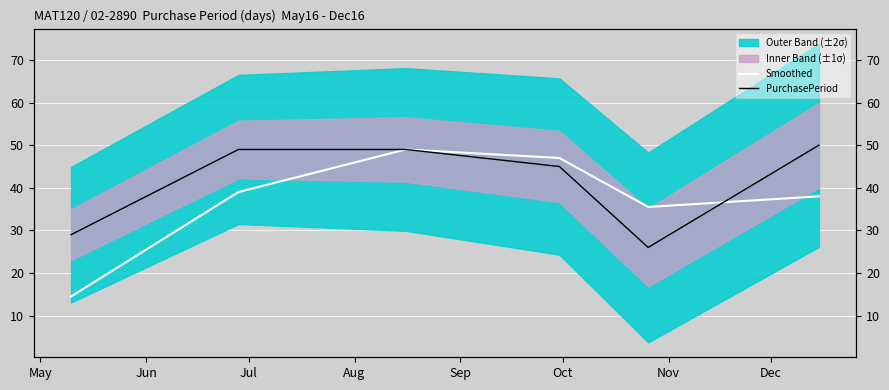

Which series changed the most between May and Sep?

Smoothed